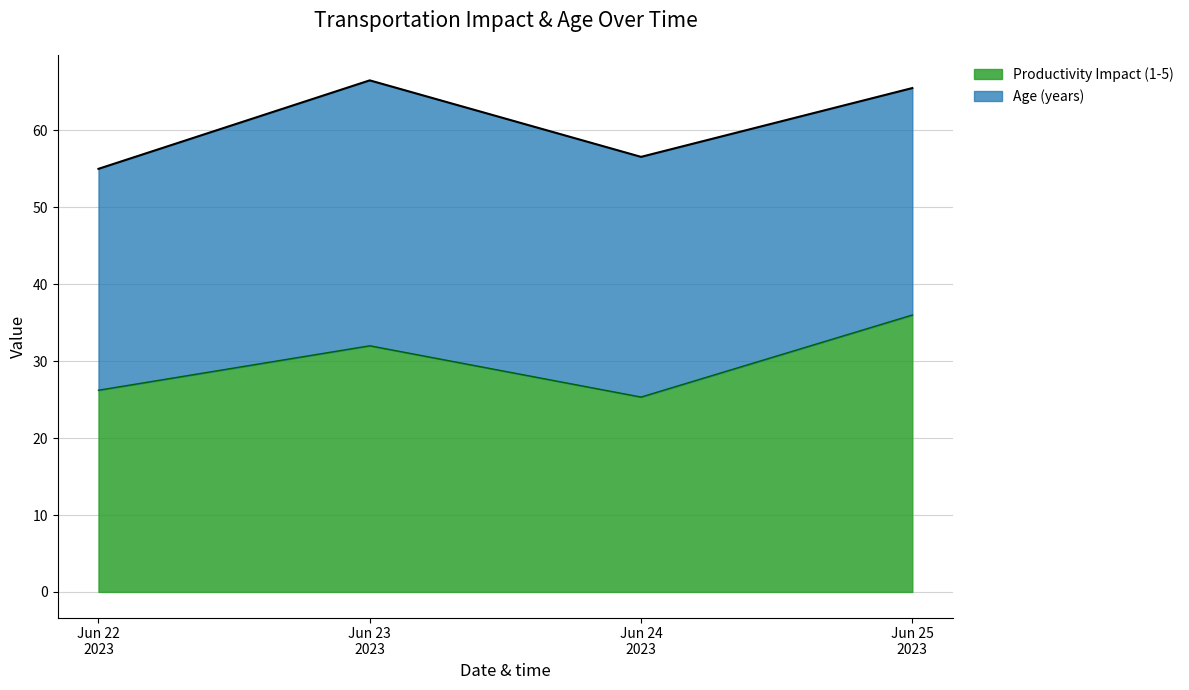

What is the maximum value for Productivity Impact (1-5)?

36.0